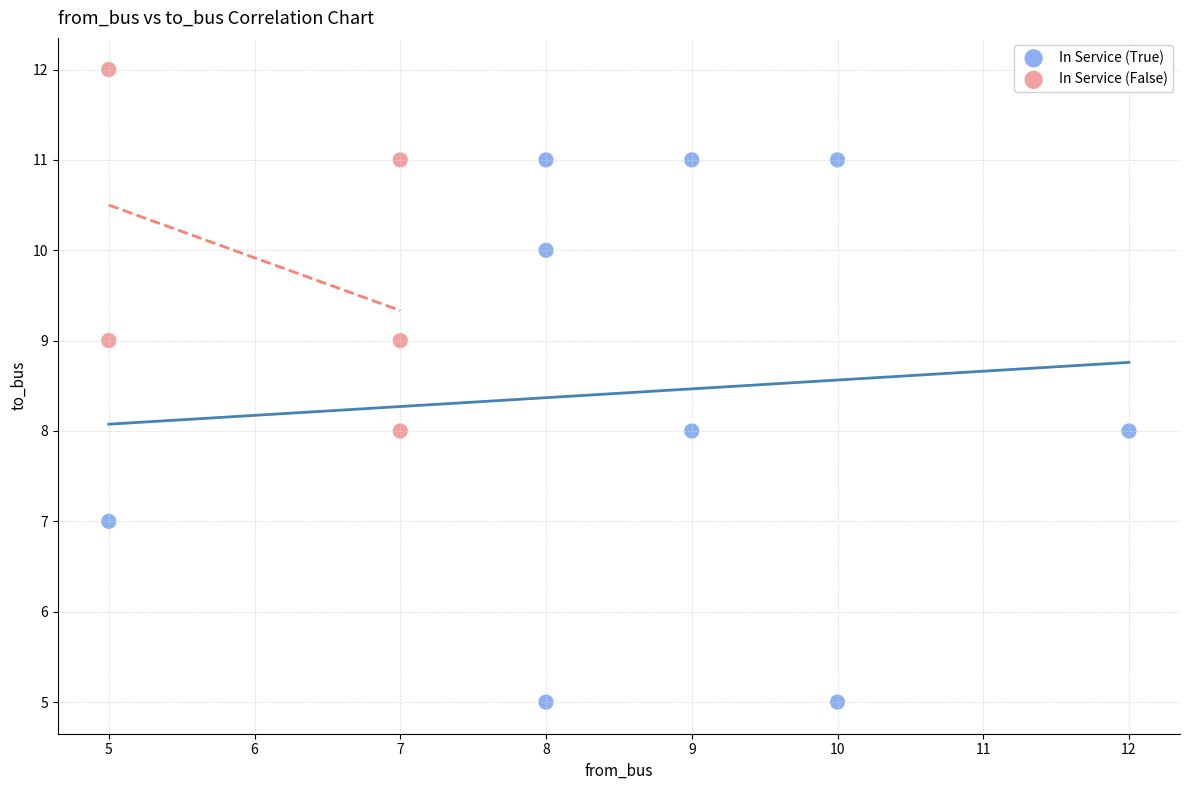

Which series contains the highest Y value?

In Service (False)